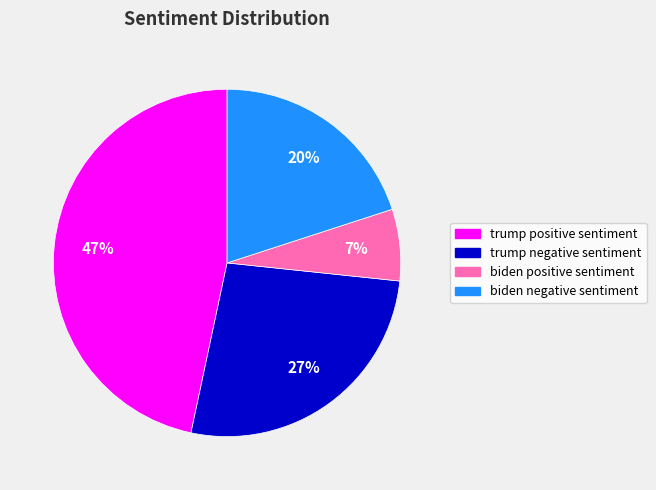

How many slices are in this pie chart?

4